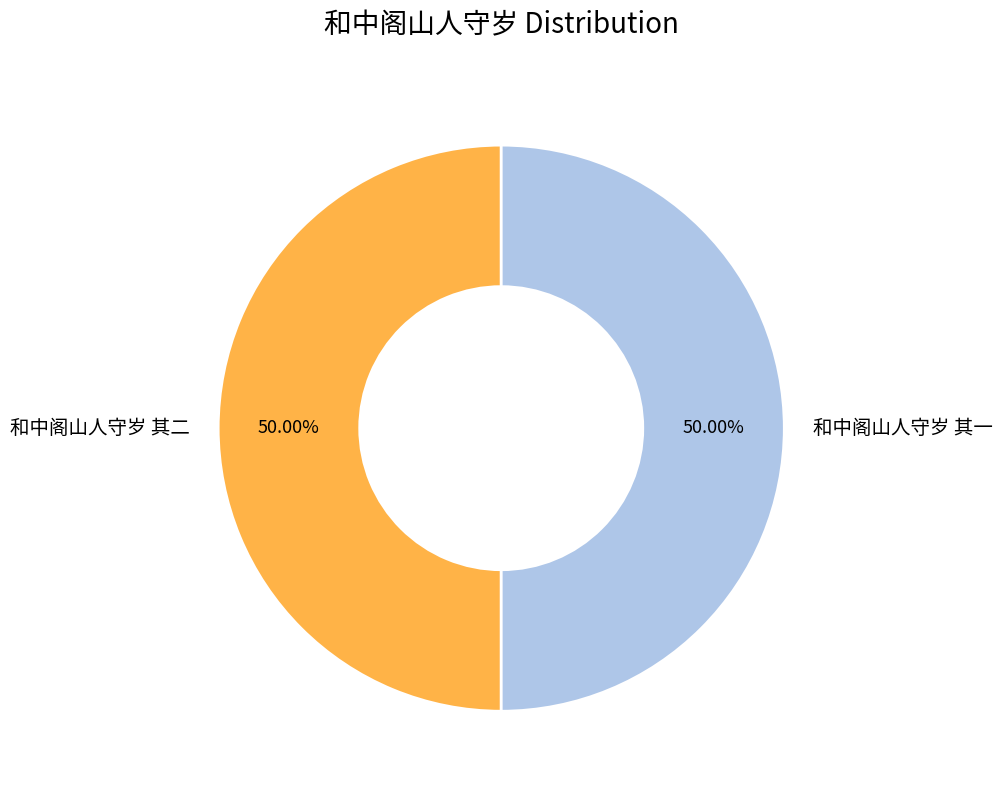

Do 和中阁山人守岁 其一 and 和中阁山人守岁 其二 together represent more than half of the pie?

Yes